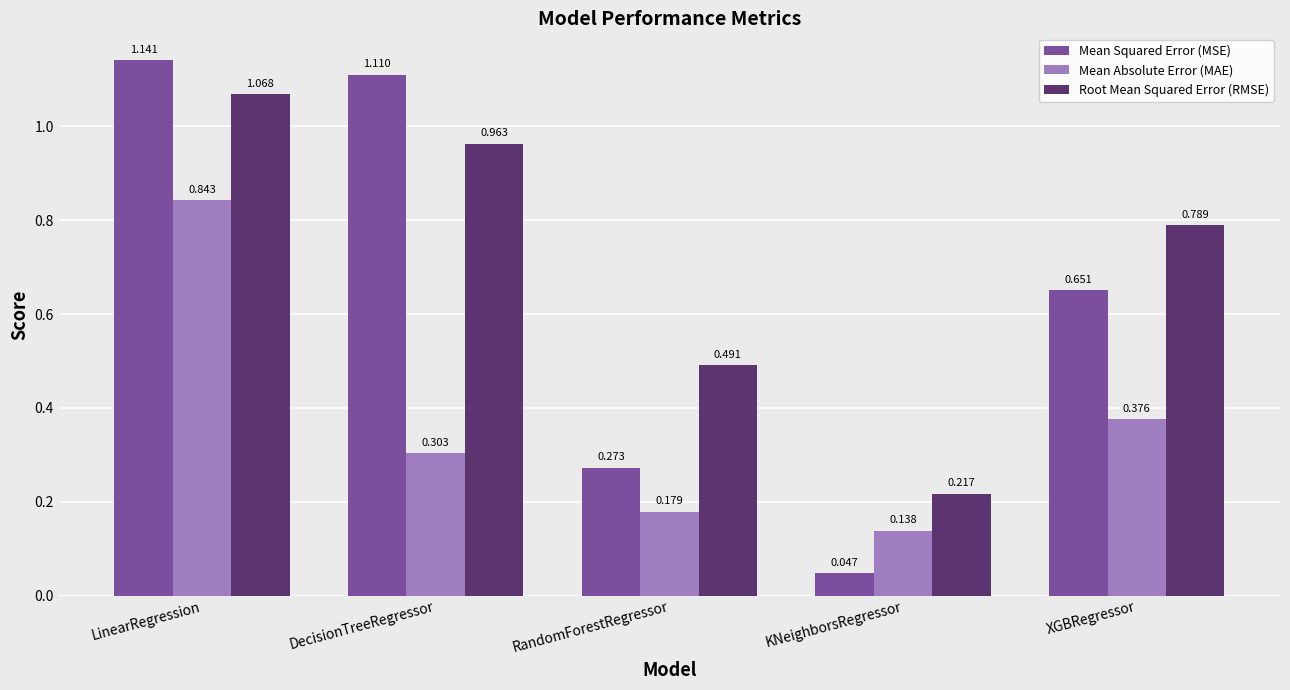

Which series changed the most between RandomForestRegressor and XGBRegressor?

Mean Squared Error (MSE)